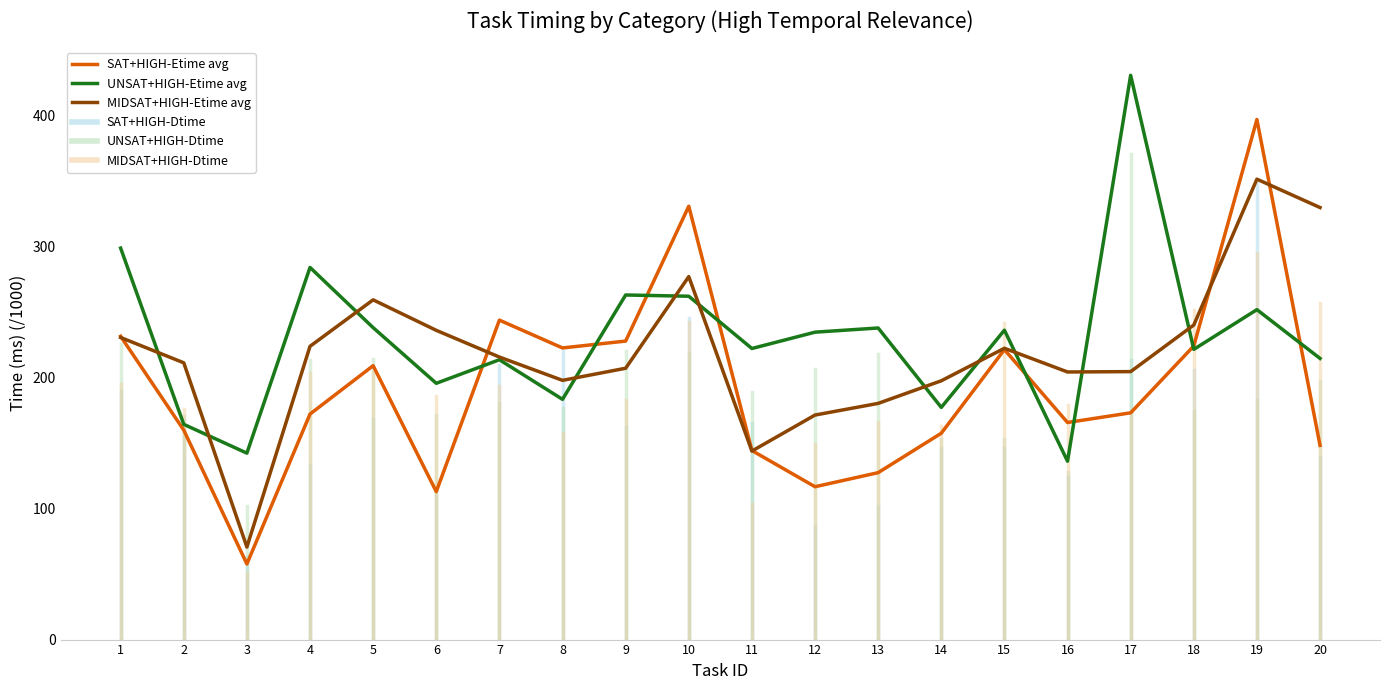

What is the maximum value for UNSAT+HIGH-Etime avg?

431.0